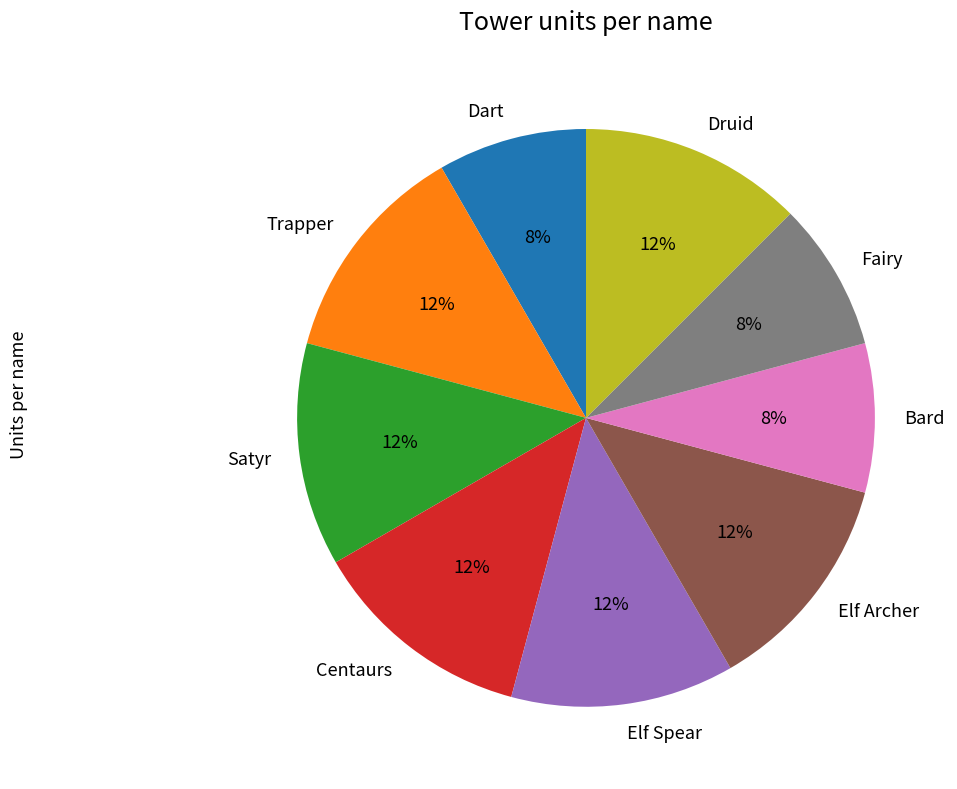

To the nearest percent, what percentage of the pie is Dart?

8%